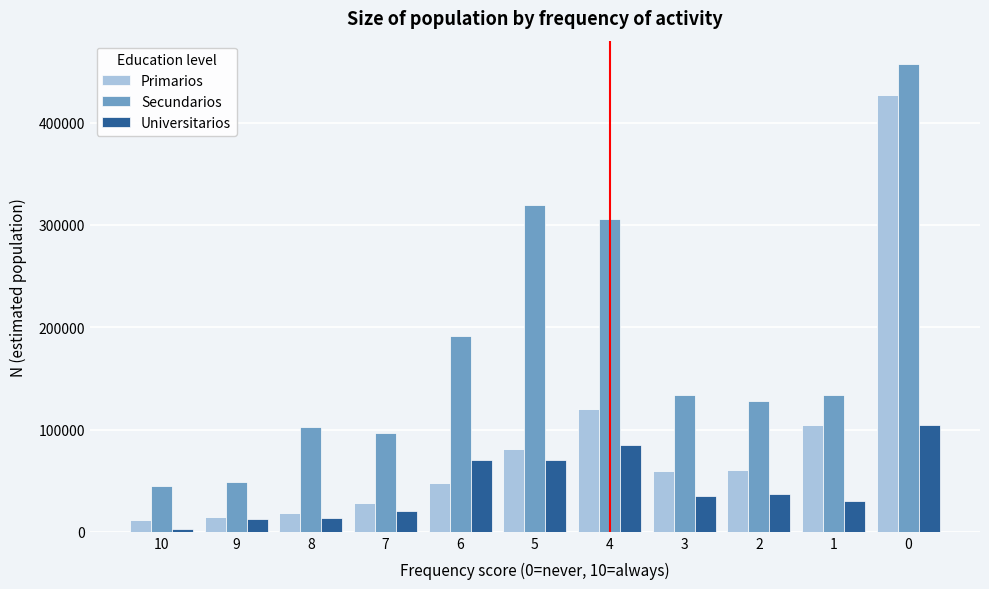

Between 6 and 3, which series saw the biggest shift?

Secundarios